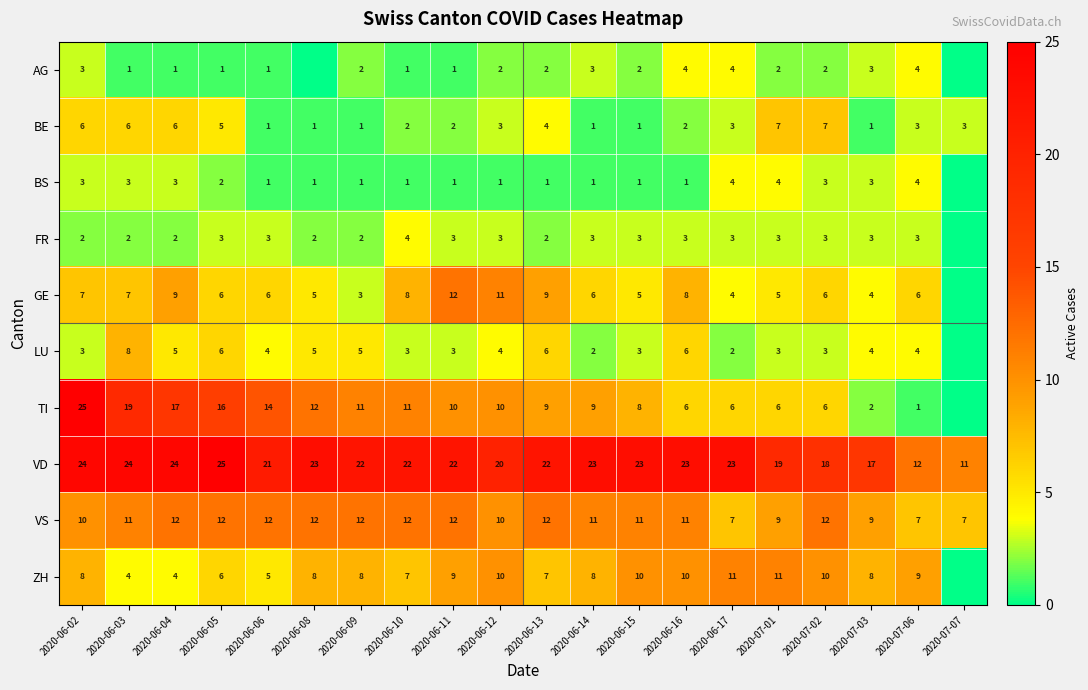

Is it true that AG equals 5 at 2020-06-02?

False